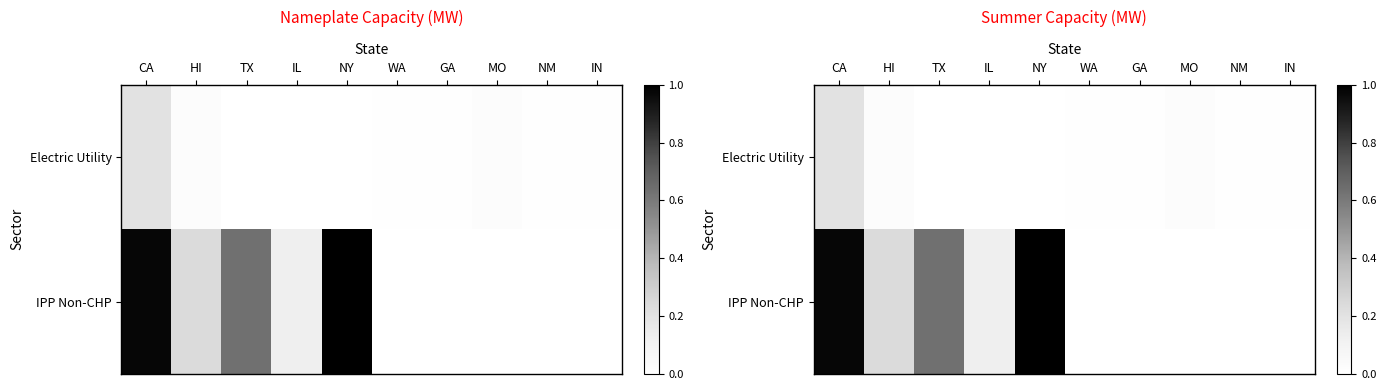

How many values in IPP Non-CHP are above zero?

5